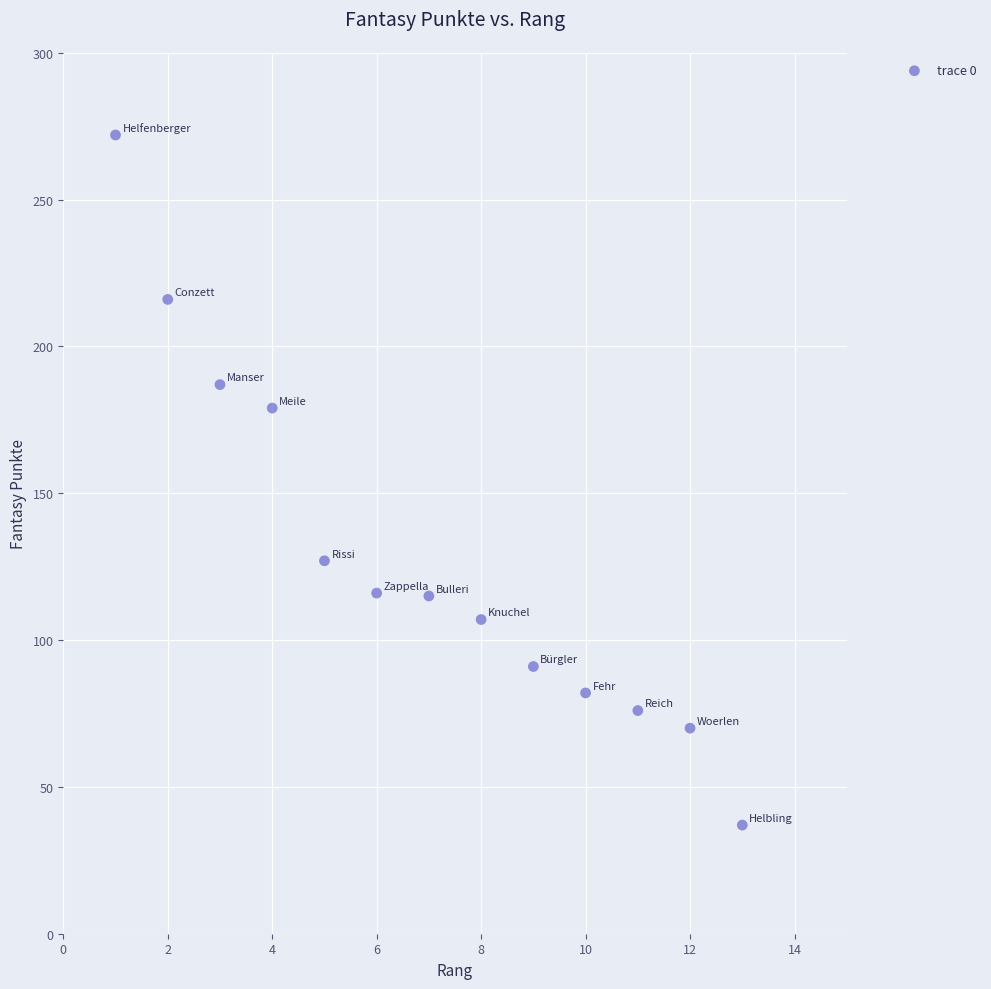

What is the range of Y values (max minus min)?

235